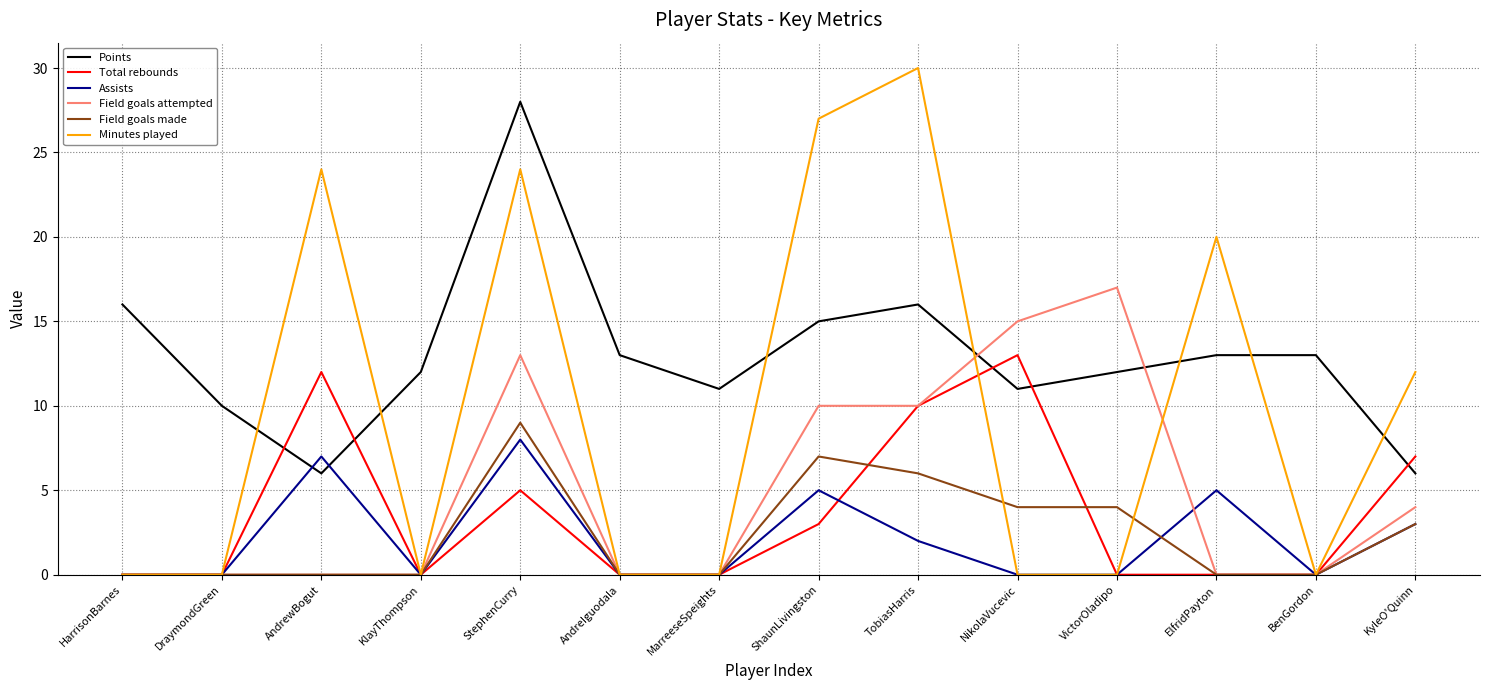

What are all the series names shown in the legend?

Points, Total rebounds, Assists, Field goals attempted, Field goals made, Minutes played